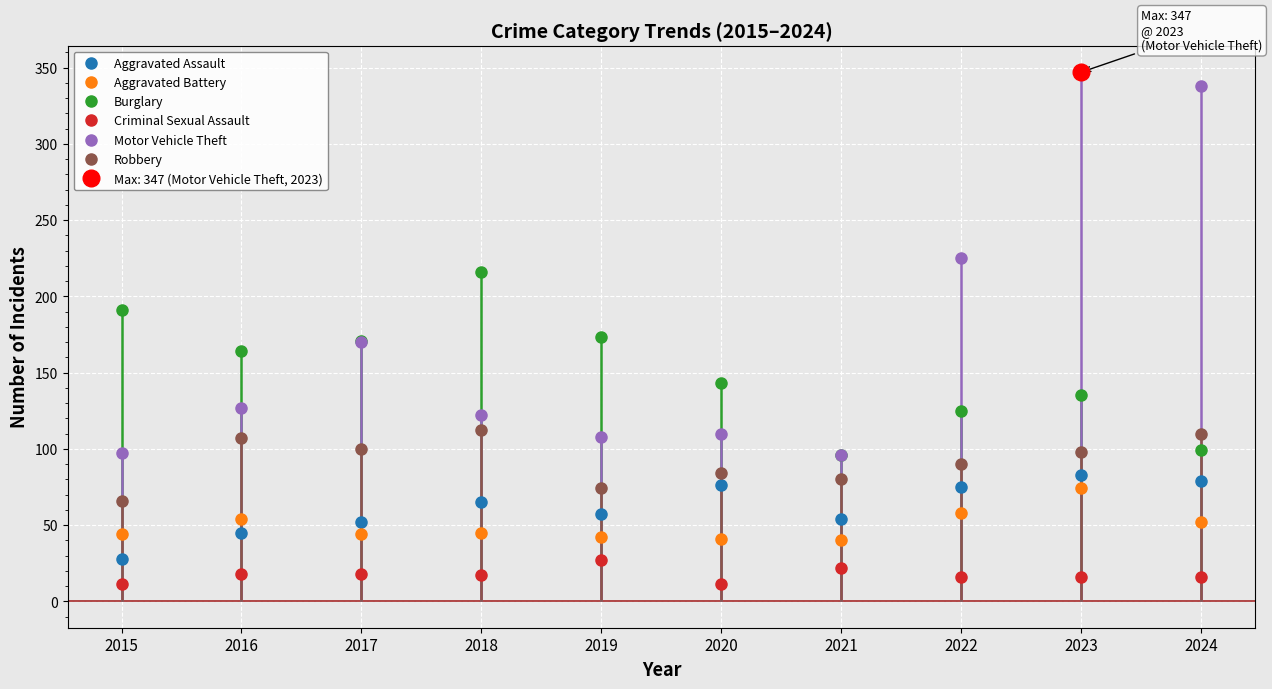

True or false: Robbery and Aggravated Battery cross at least once.

False